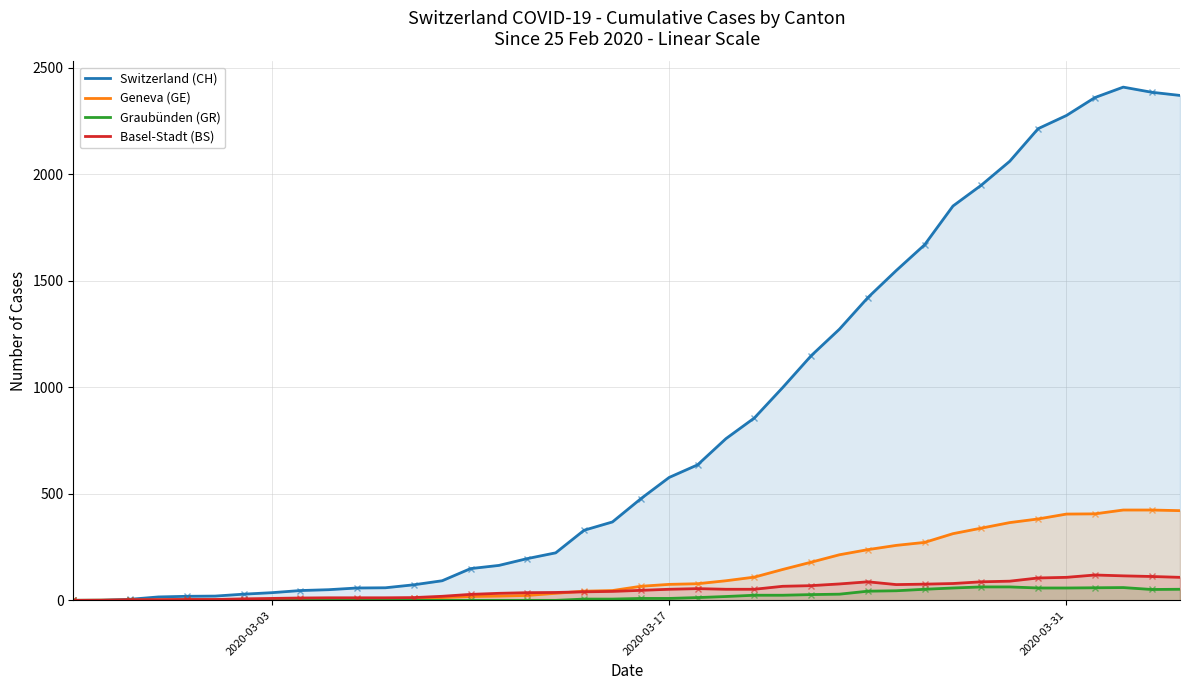

List the series in order of their peak value, highest first.

Switzerland (CH), Geneva (GE), Basel-Stadt (BS), Graubünden (GR)